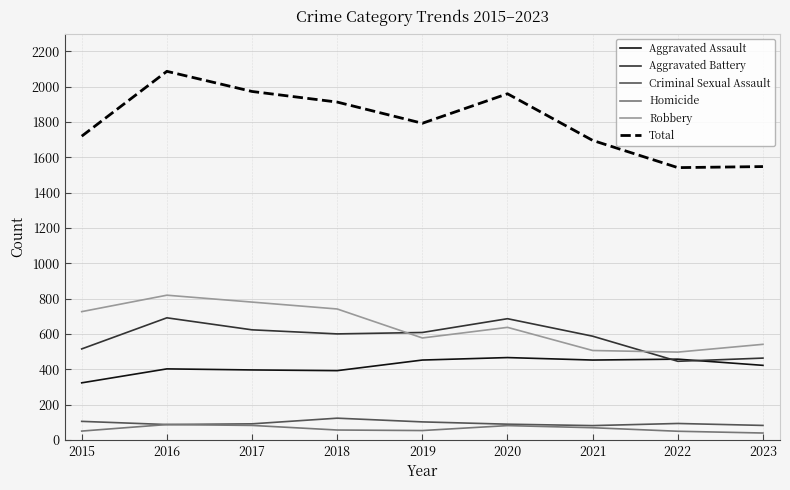

How many interior local peaks does the Homicide series have?

2